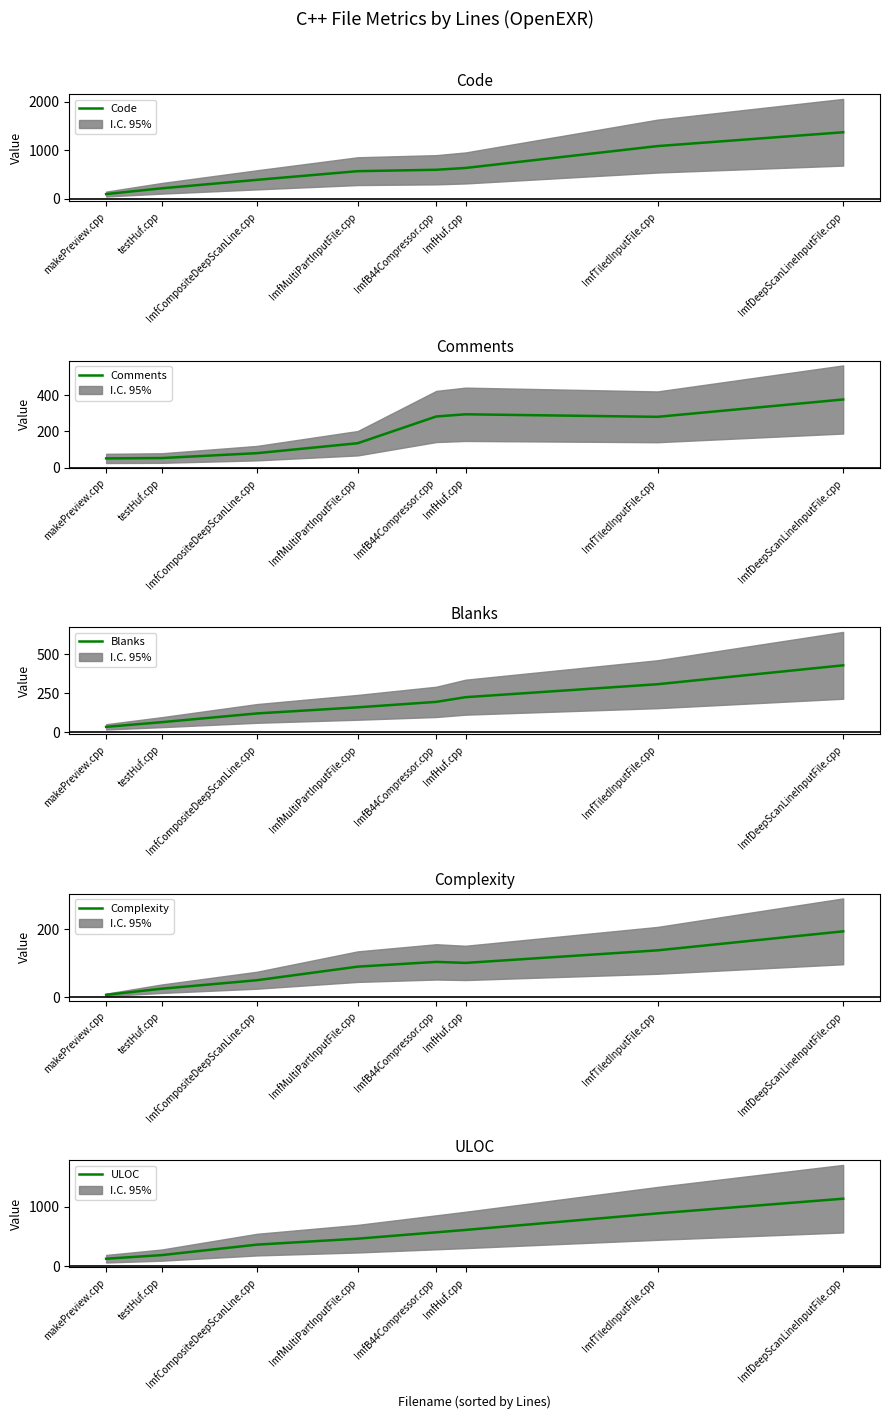

True or false: Code has more than 1 points higher than both neighbors.

False